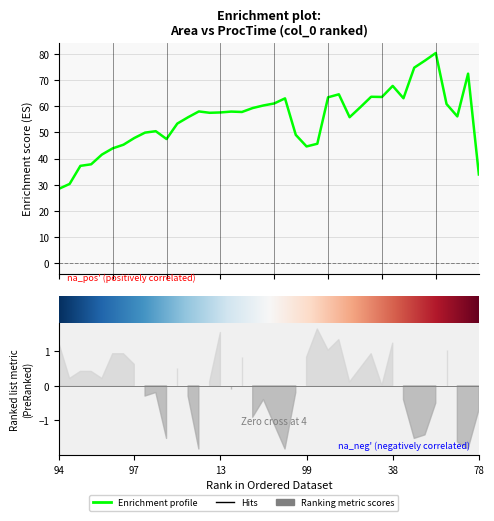

Is this an area chart (filled region under the line)?

No